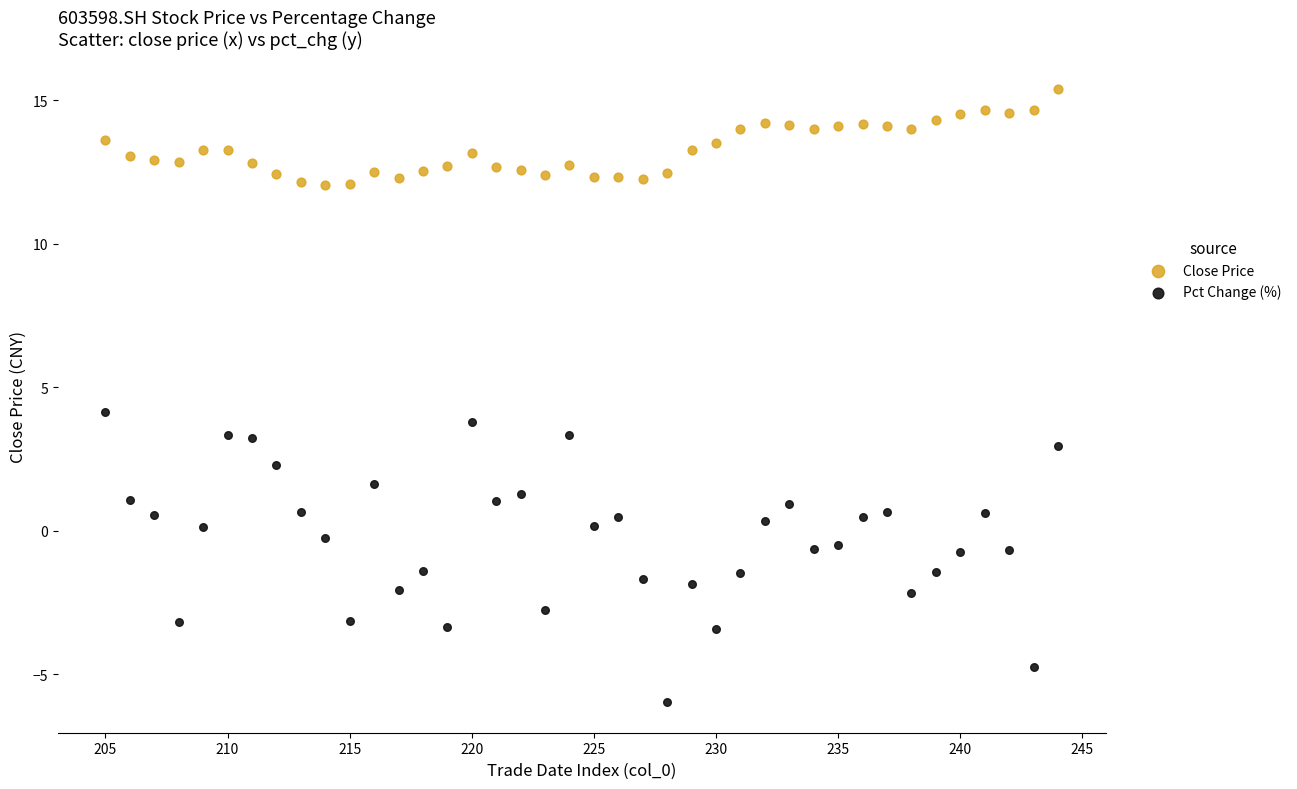

What is the X range (max minus min) for the scatter plot?

39.0